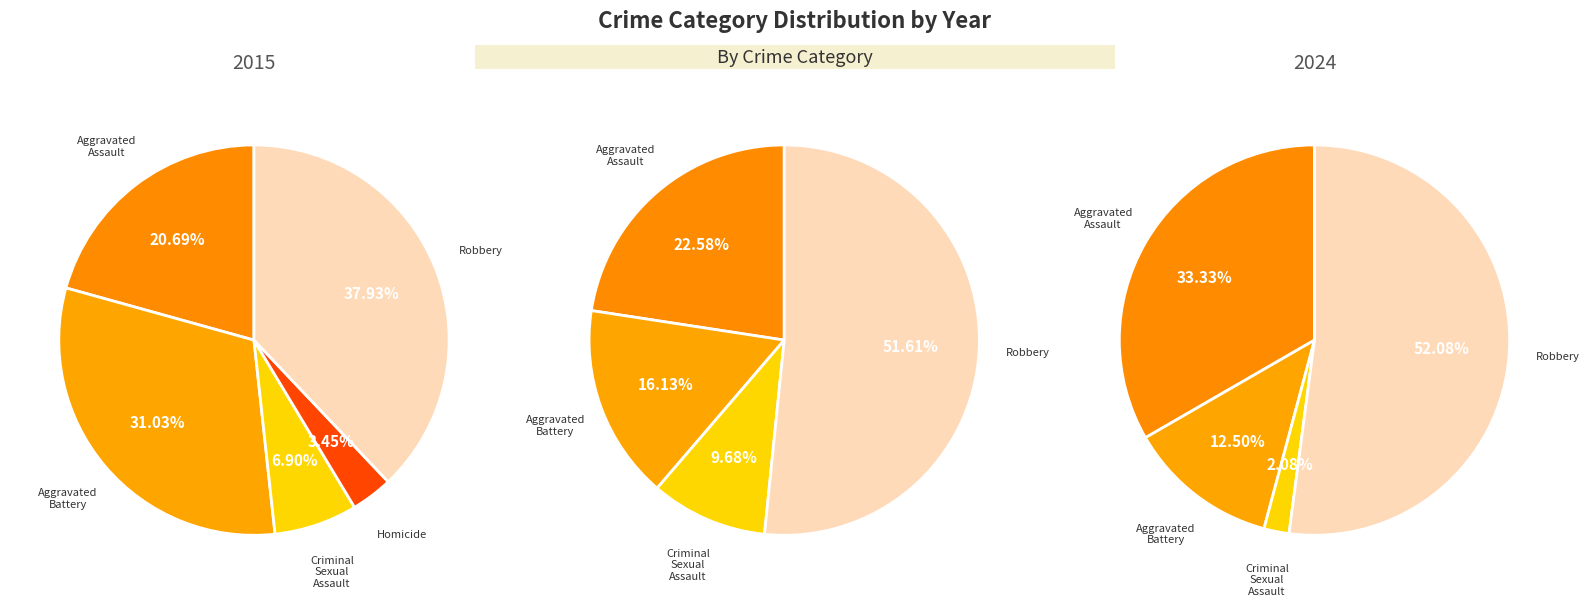

What is the ratio of the value at Robbery to the value at Homicide?

11.0